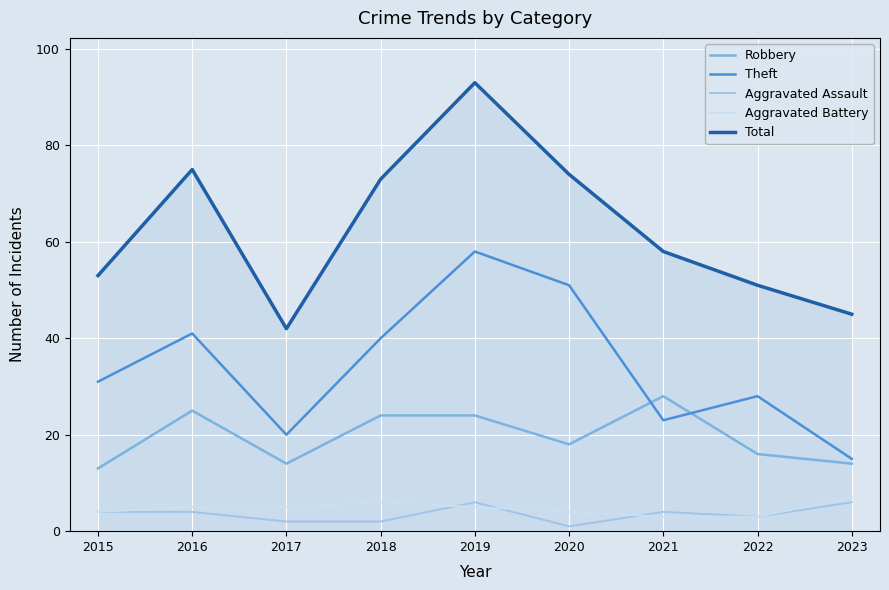

Reading left to right, transcribe all the data shown in this chart.

Robbery: 2015=13	2016=25	2017=14	2018=24	2019=24	2020=18	2021=28	2022=16	2023=14
Theft: 2015=31	2016=41	2017=20	2018=40	2019=58	2020=51	2021=23	2022=28	2023=15
Aggravated Assault: 2015=4	2016=4	2017=2	2018=2	2019=6	2020=1	2021=4	2022=3	2023=6
Aggravated Battery: 2015=4	2016=5	2017=5	2018=6	2019=5	2020=4	2021=3	2022=3	2023=7
Total: 2015=53	2016=75	2017=42	2018=73	2019=93	2020=74	2021=58	2022=51	2023=45